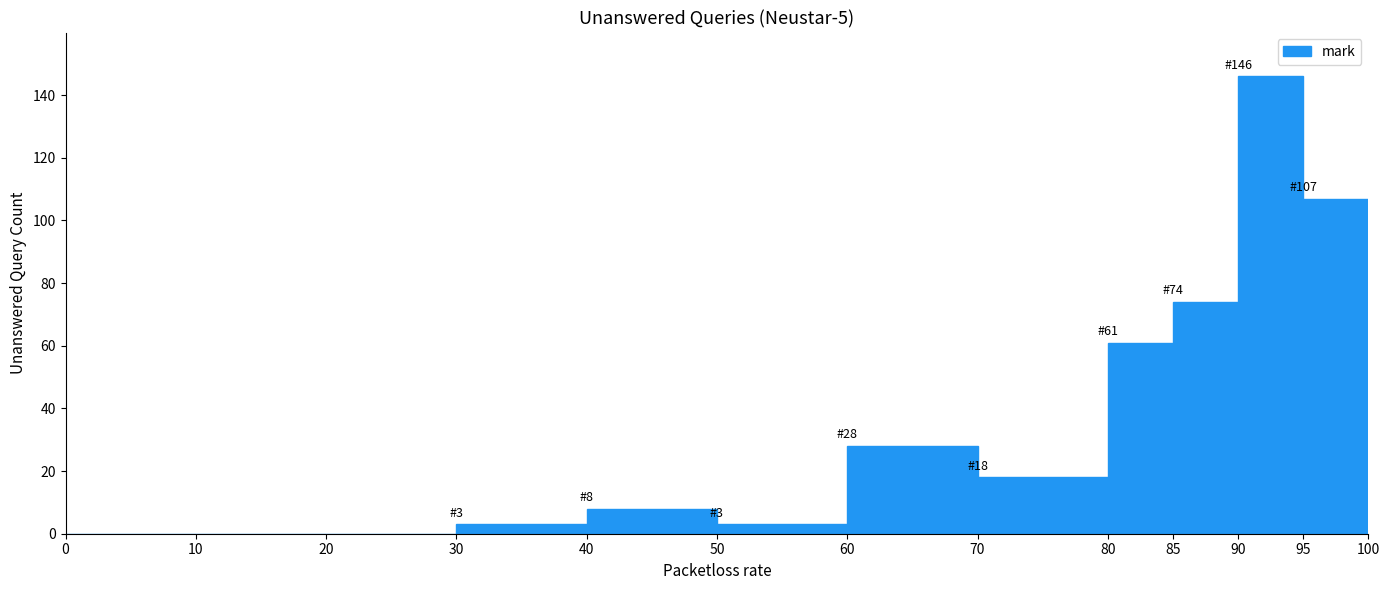

Which range on the x-axis has the tallest bar?

90 to 95